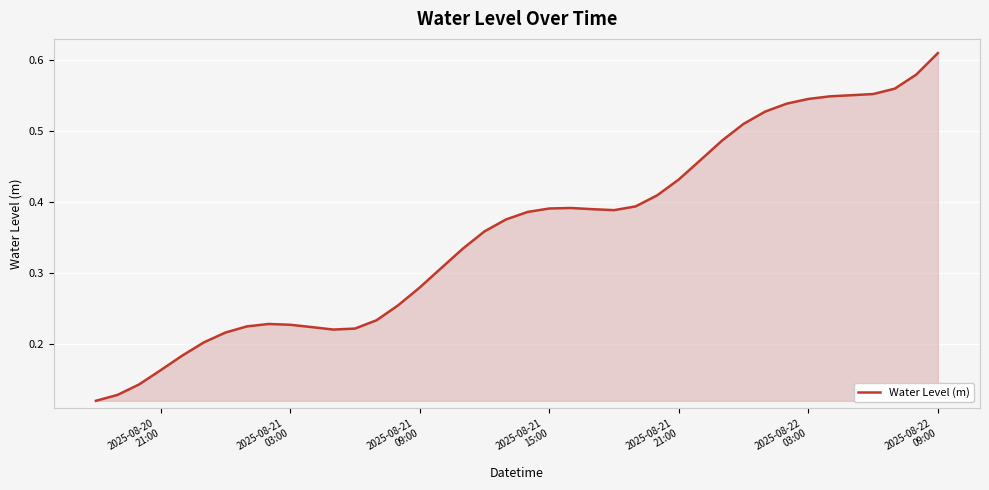

What is the average value?

0.4